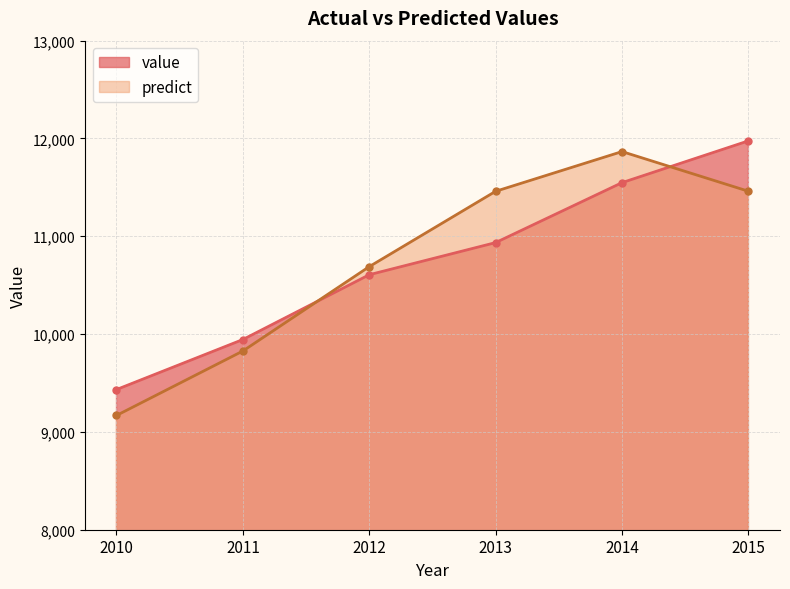

Is the value of value at 2015 greater than the value of predict at 2015?

Yes